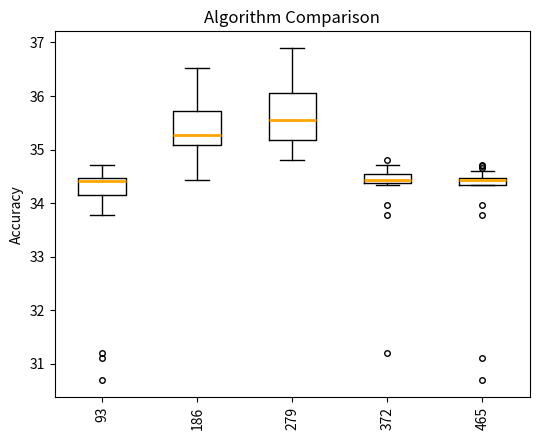

Where does the median line of the box at x = 93 sit on the y-axis? The values are not printed on the chart, so give them approximately, as read against the axis.

34.4